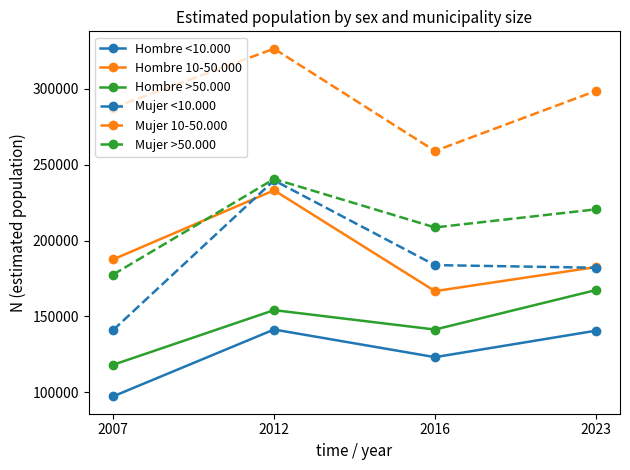

What is the total value across all series at 2016?

1082675